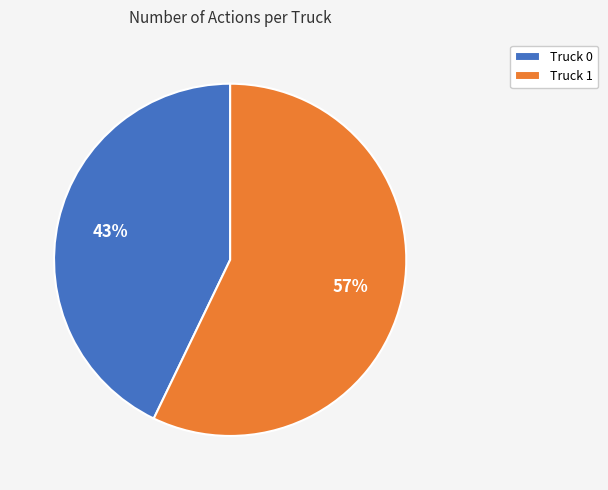

What is the ratio of the value at Truck 1 to the value at Truck 0?

1.3